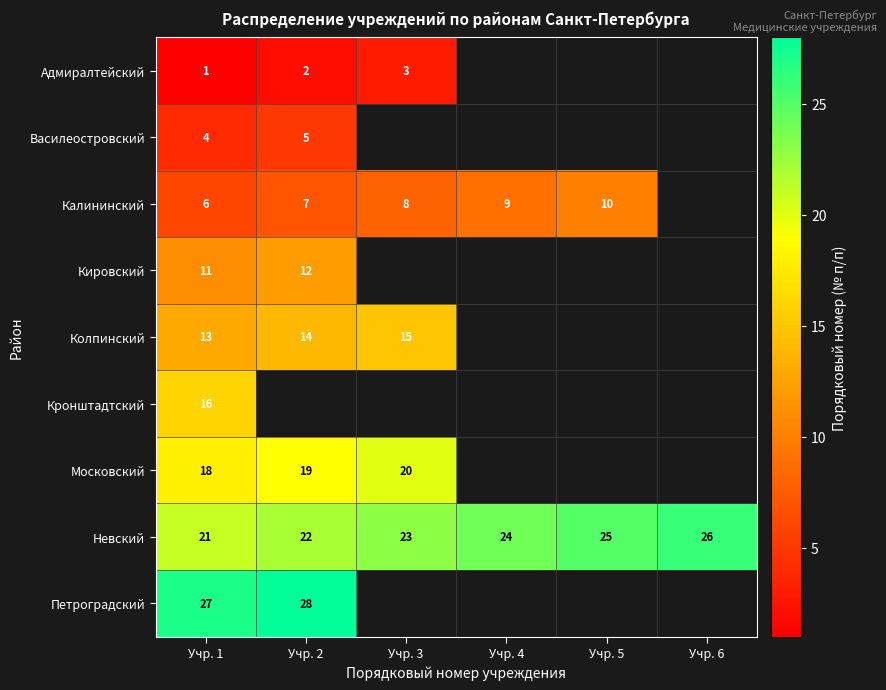

What is the difference between the Невский values at Учр. 1 and Учр. 6?

5